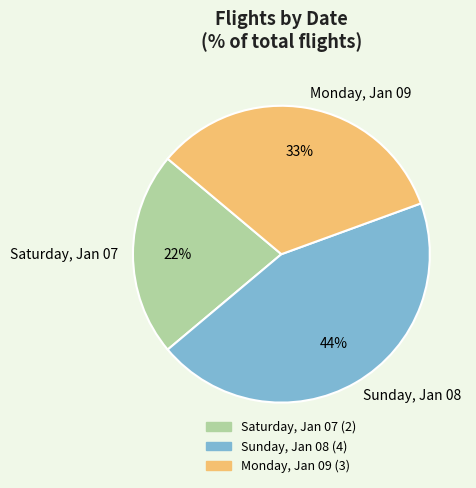

The Saturday, Jan 07 slice represents 15% of the pie. True or false?

False